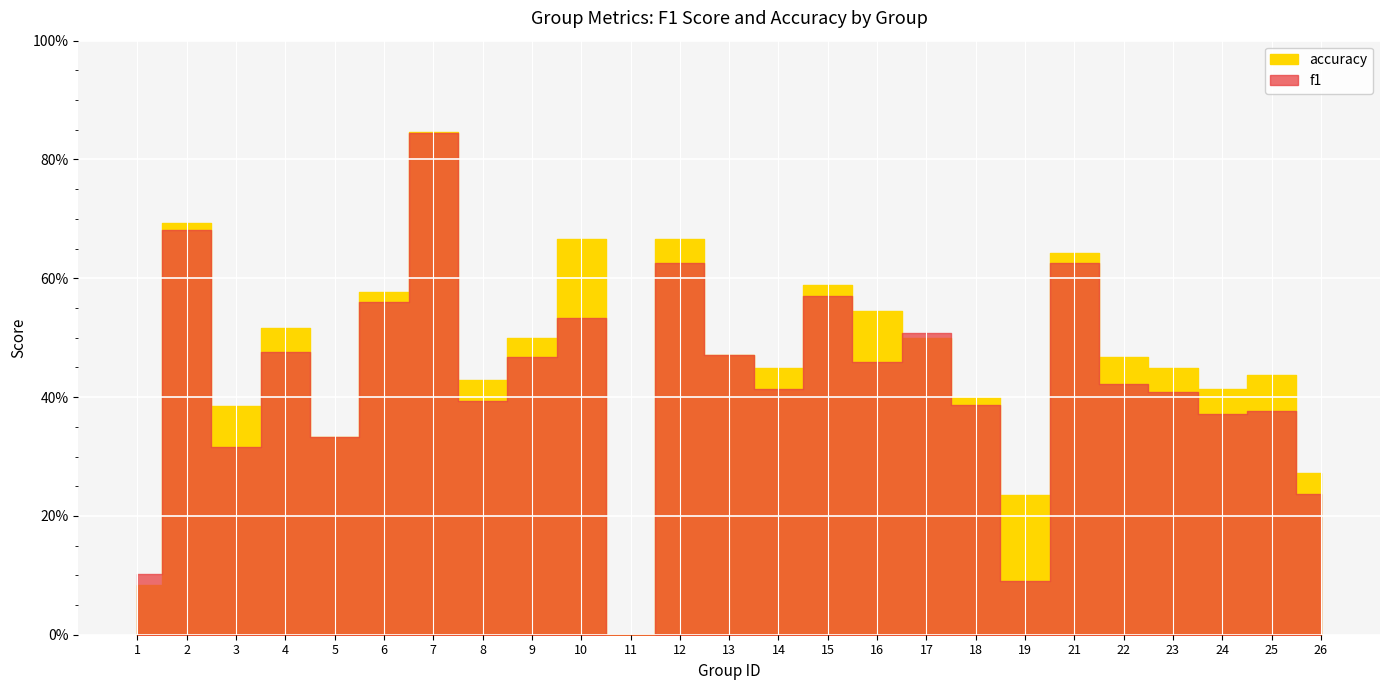

Which series has the widest spread of values?

accuracy